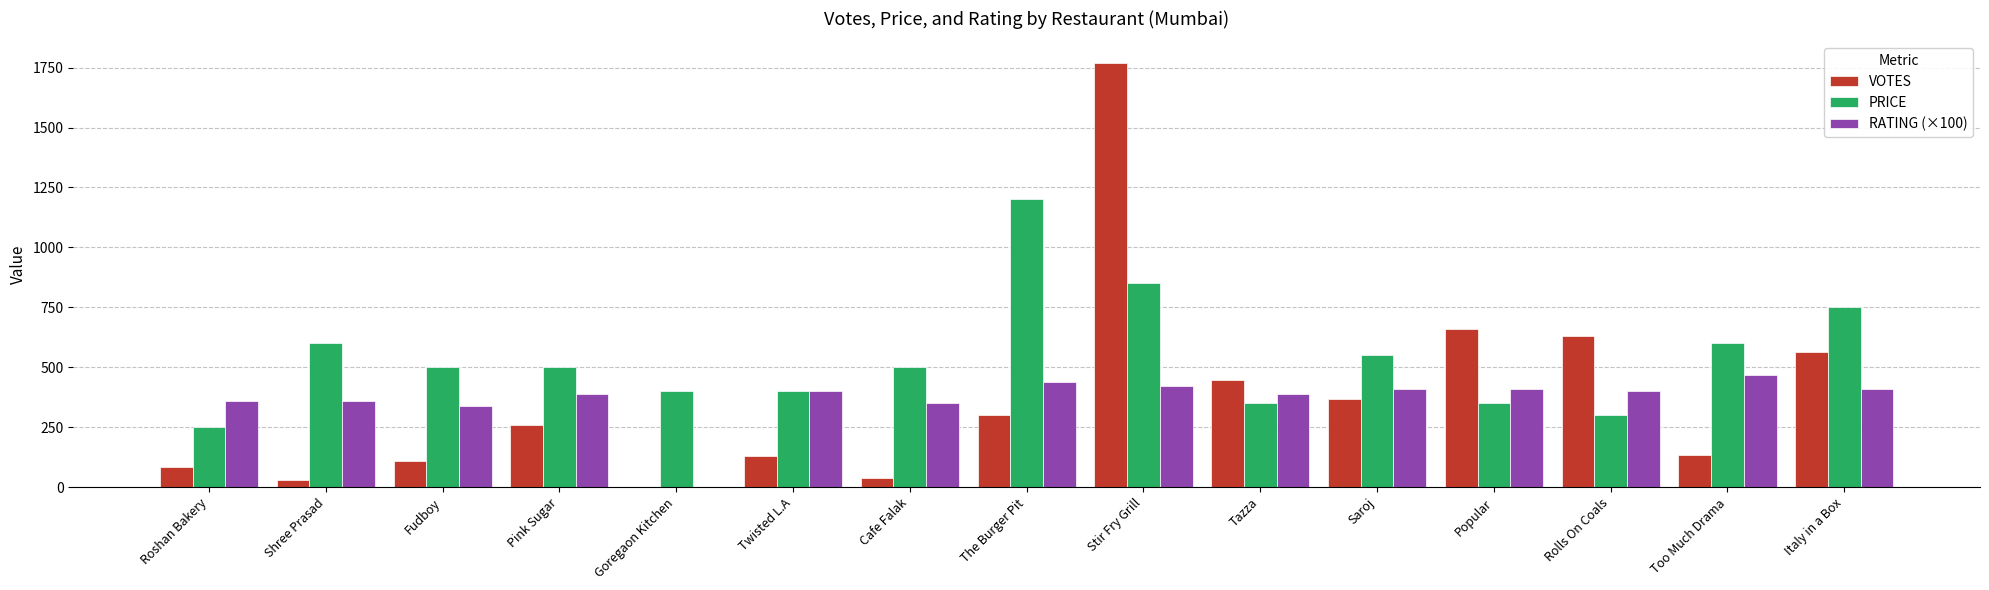

Which category has the highest value in the PRICE series?

The Burger Pit